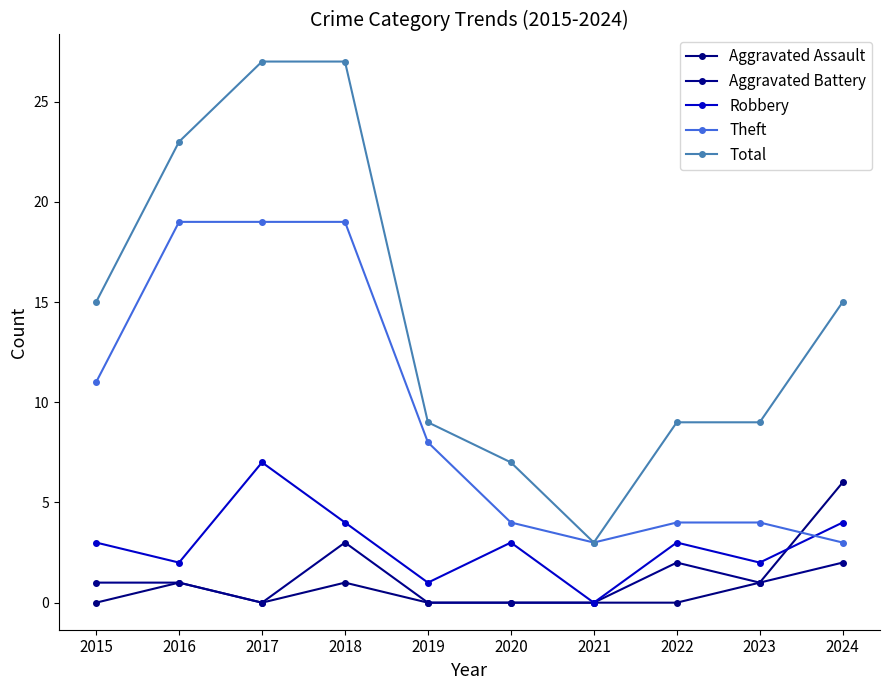

Where is the first local minimum for Robbery?

2016